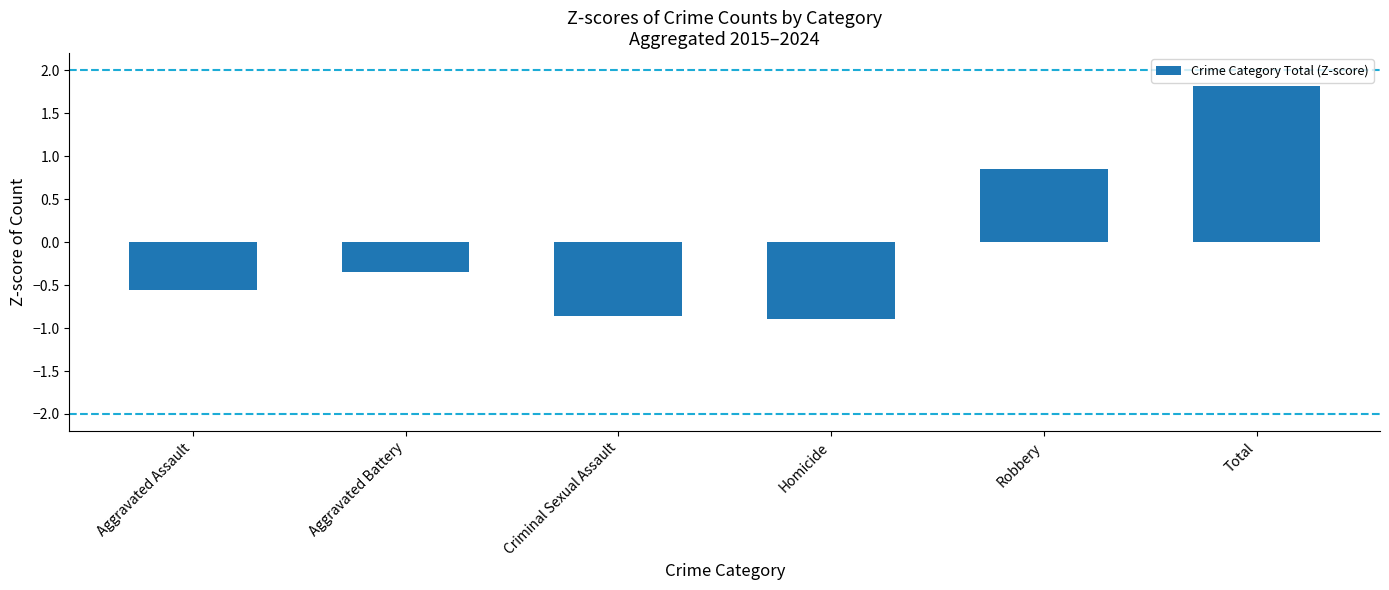

What is the difference between the values at Aggravated Battery and Robbery?

1.2